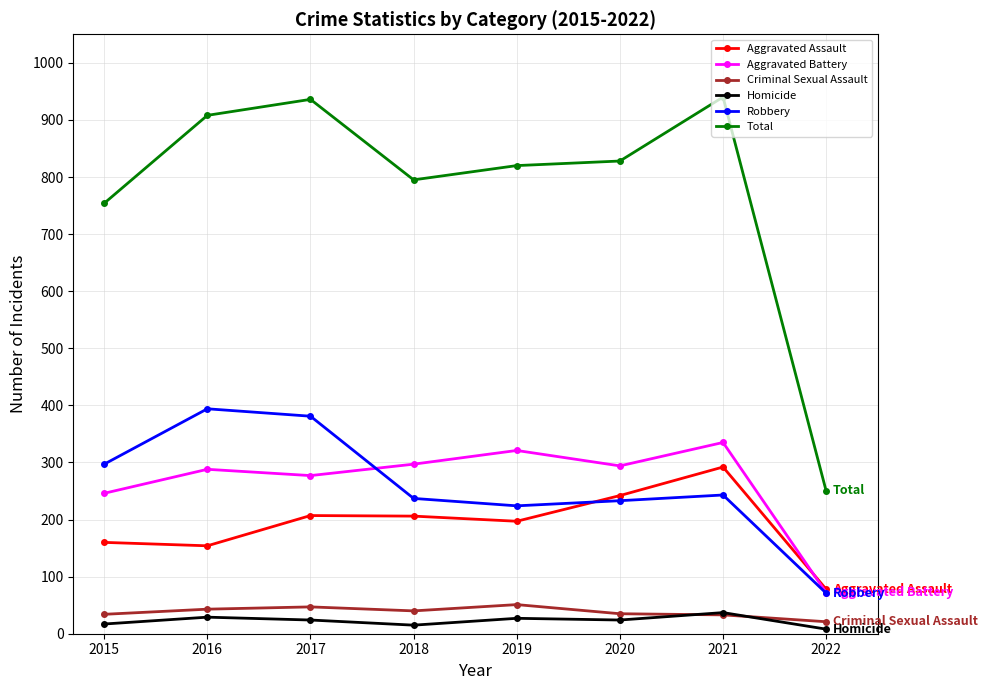

At 2020, list the series in order from smallest to largest.

Homicide, Criminal Sexual Assault, Robbery, Aggravated Assault, Aggravated Battery, Total